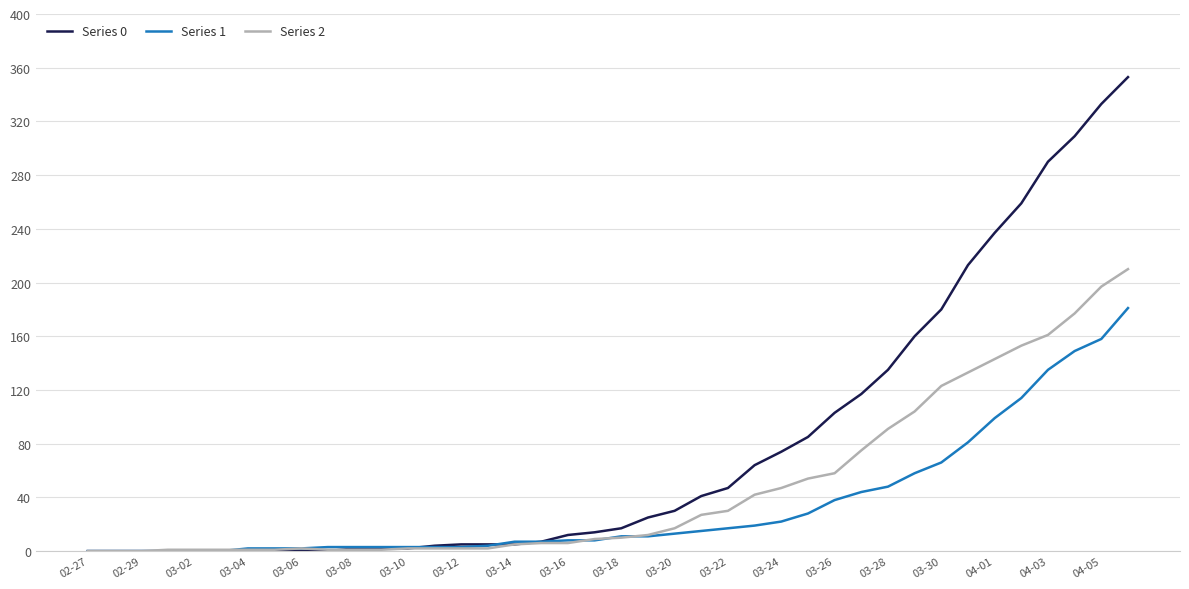

List the series in order of their peak value, lowest first.

Series 1, Series 2, Series 0